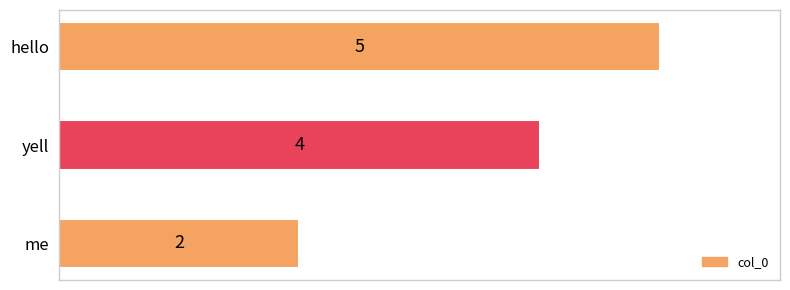

Reading top to bottom, list all the values displayed in this chart.

5	4	2